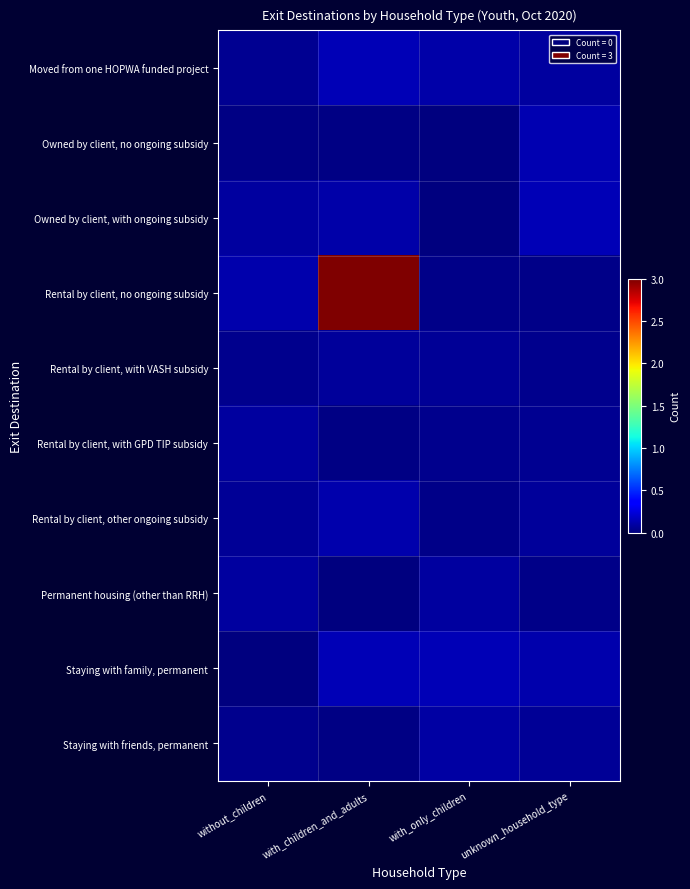

What is the total value across all series at with_children_and_adults?

3.7